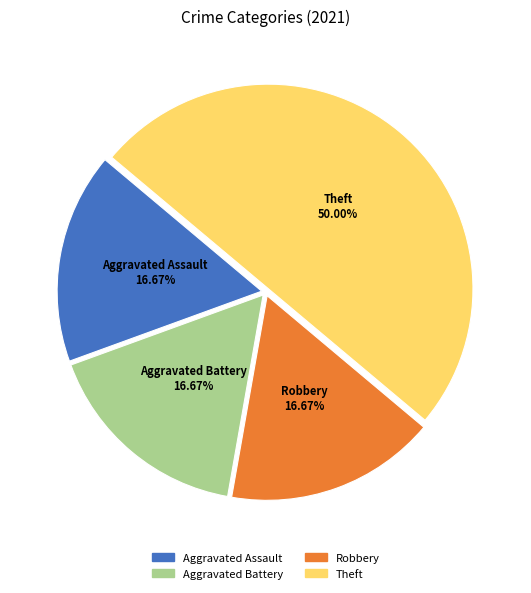

Is it true that Aggravated Battery is 17% of the pie?

True